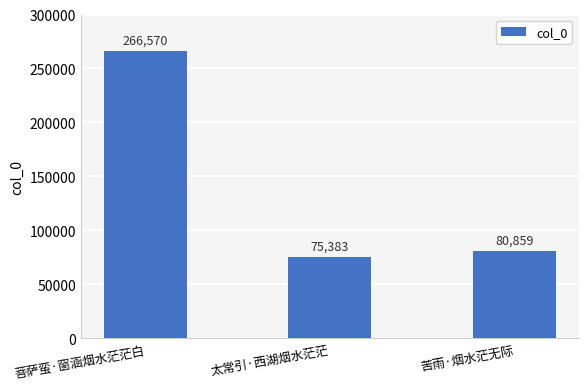

List the labels in order of value, smallest first.

太常引·西湖烟水茫茫, 苦雨·烟水茫无际, 菩萨蛮·窗涵烟水茫茫白